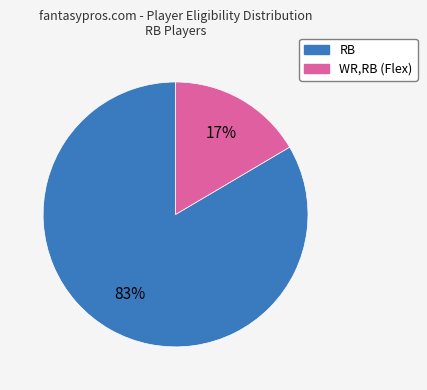

Rank the categories by value from highest to lowest.

RB, WR,RB